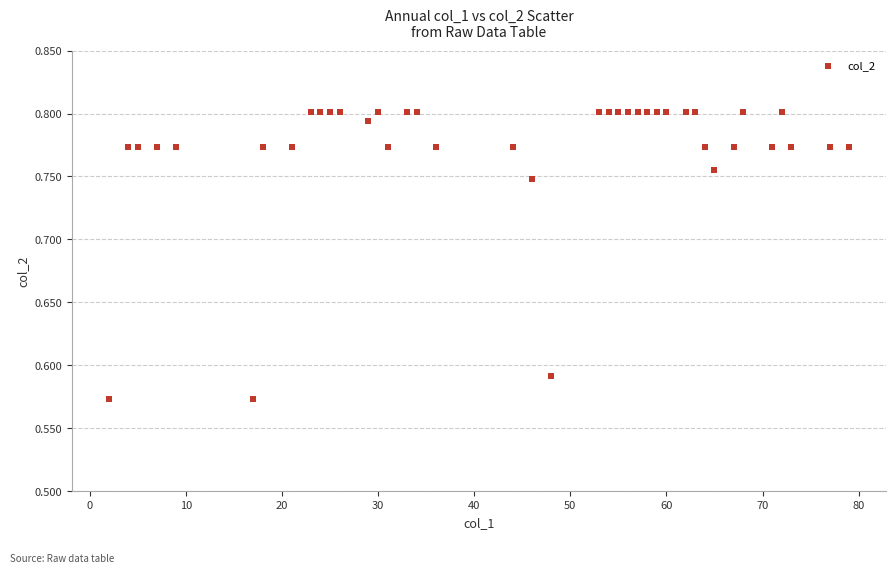

What is the range of X values (max minus min)?

77.0